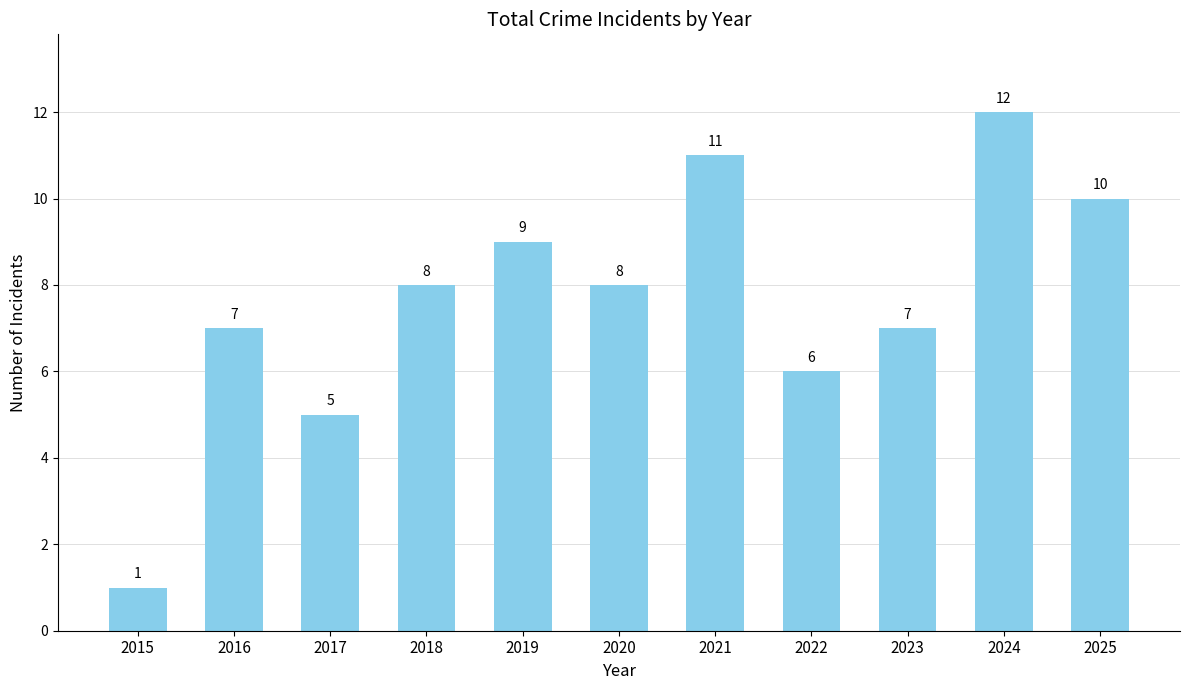

What is the difference between the values at 2025 and 2018?

2